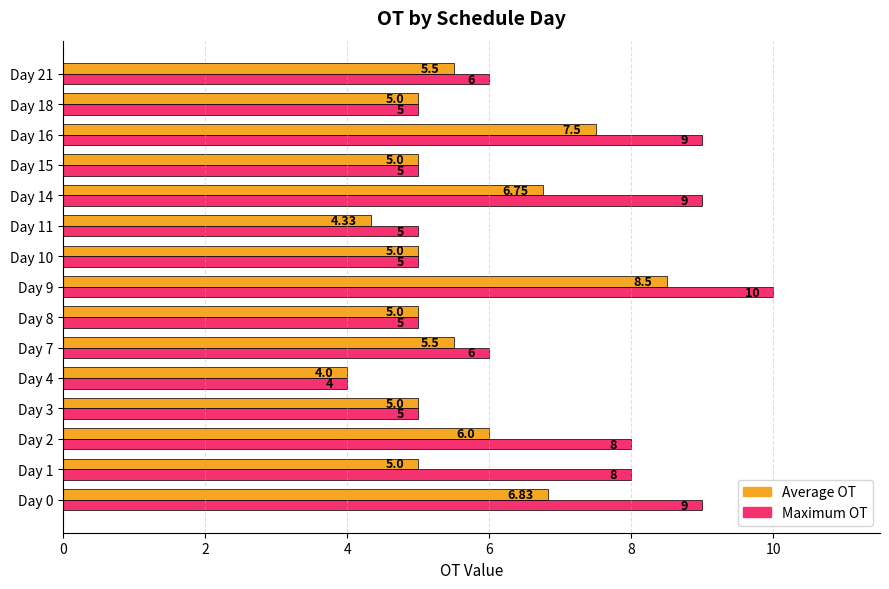

At which category does the chart reach its peak across all series?

Day 9